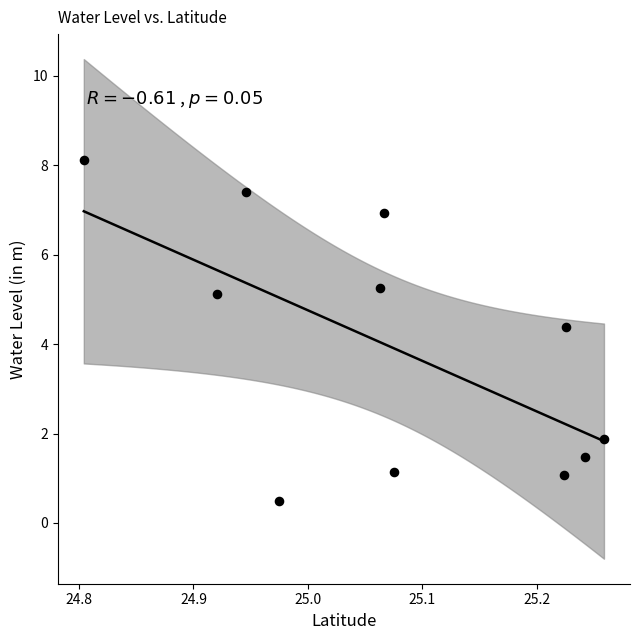

What Y value in the scatter plot is closest to 4?

4.4